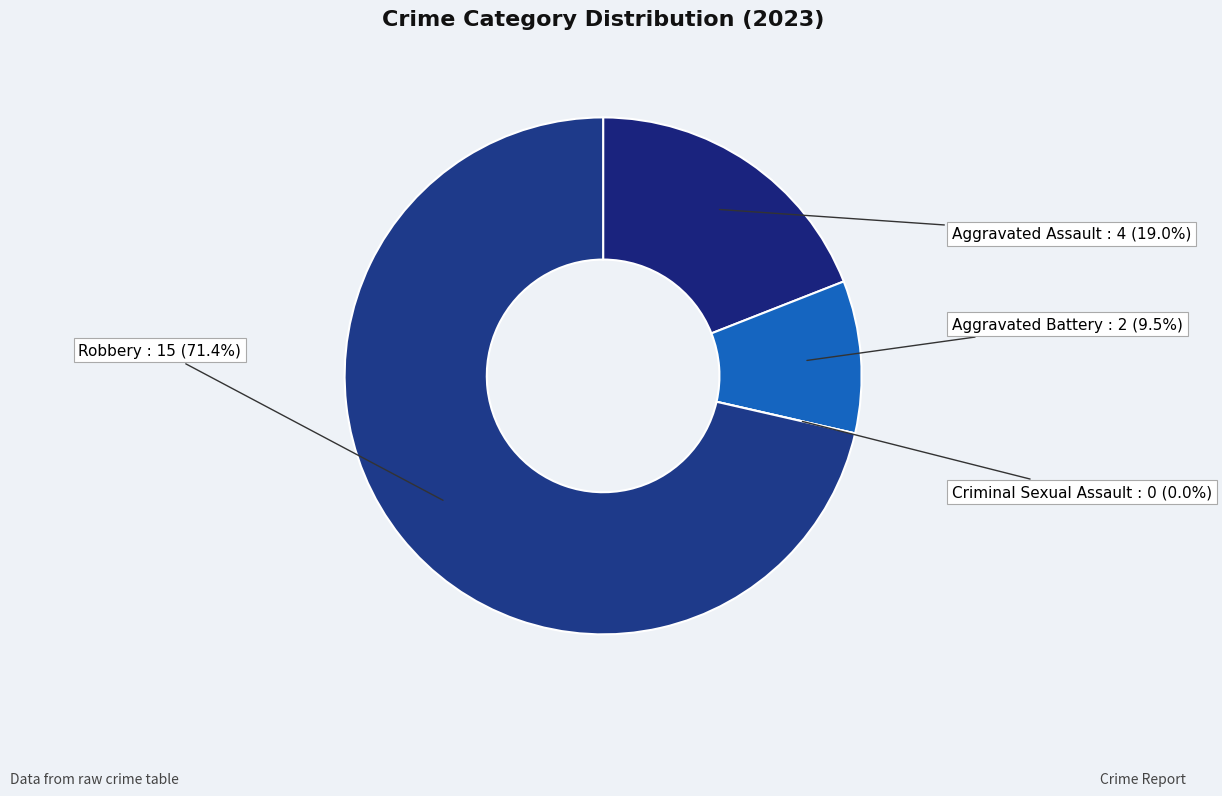

Between Criminal Sexual Assault and Aggravated Assault, which is larger?

Aggravated Assault